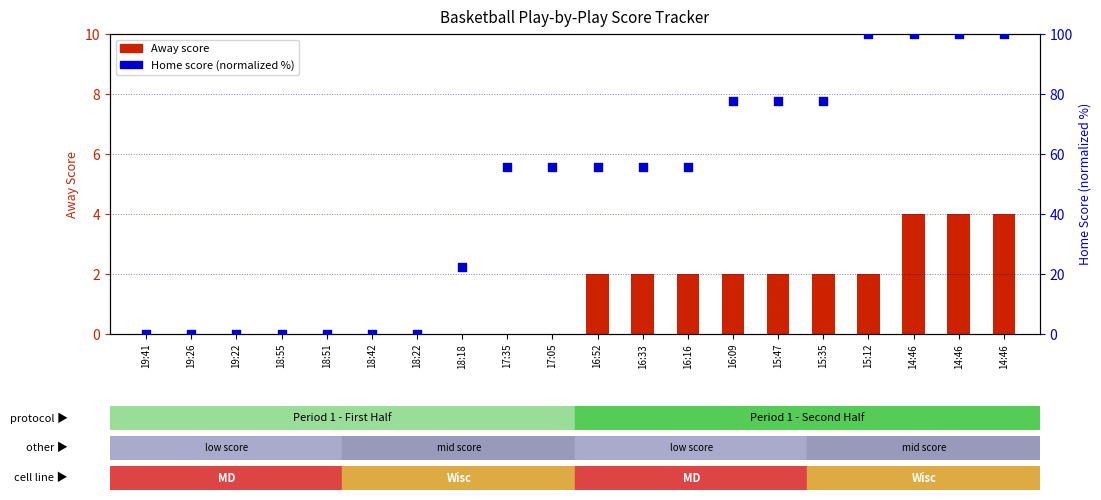

At which category is the sum across all series the highest?

14:46